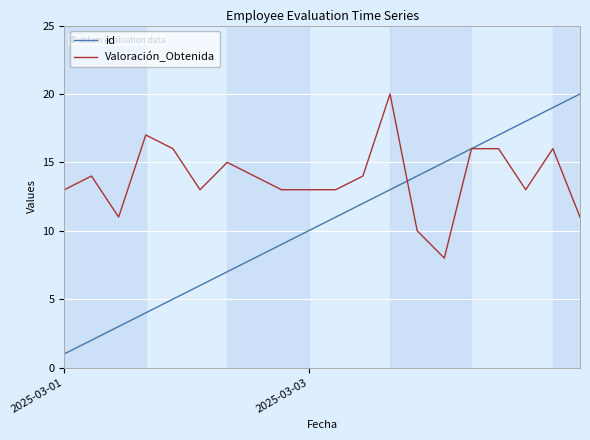

Which series has the largest total across all categories?

Valoración_Obtenida